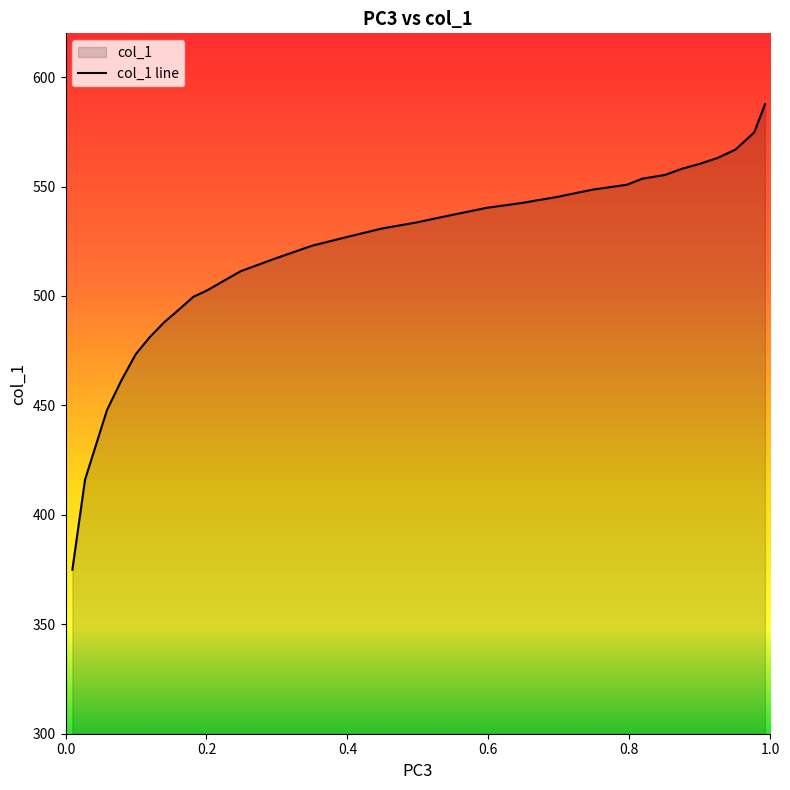

What is the difference between the second highest and second lowest values?

158.6